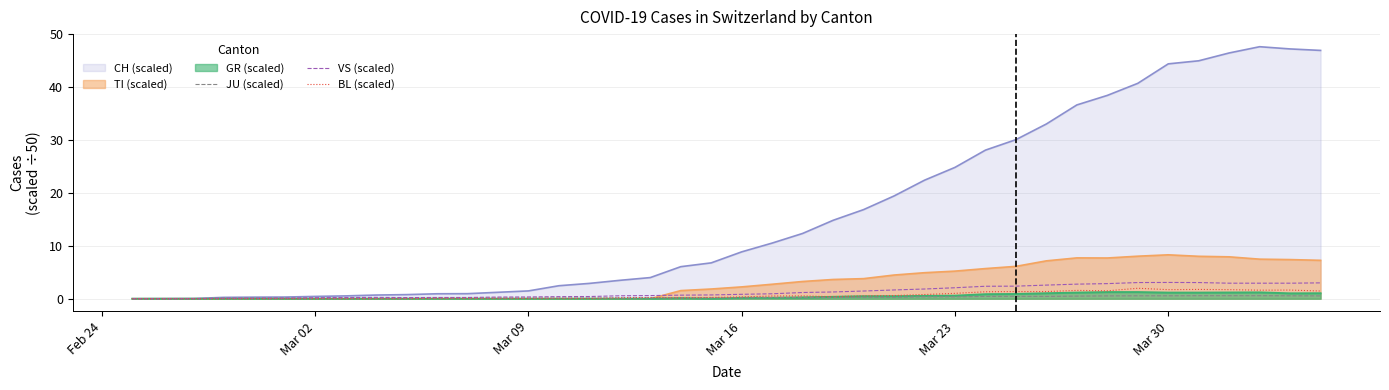

What is the maximum value shown in the chart?

47.6